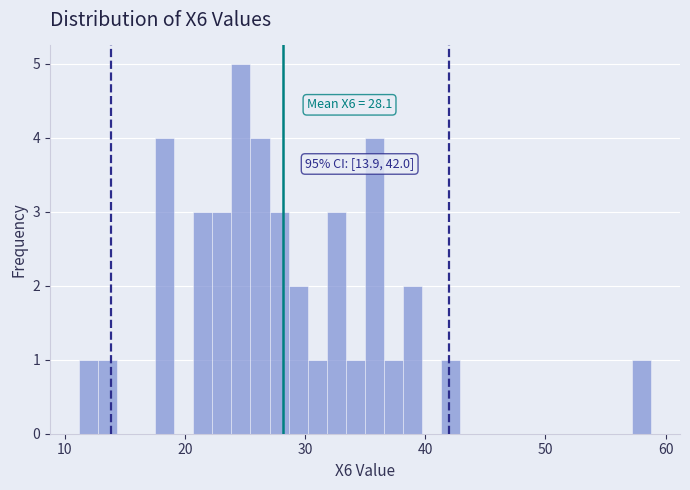

Around what value on the x-axis is the tallest bar? Give the approximate position of its centre, as read against the axis.

25